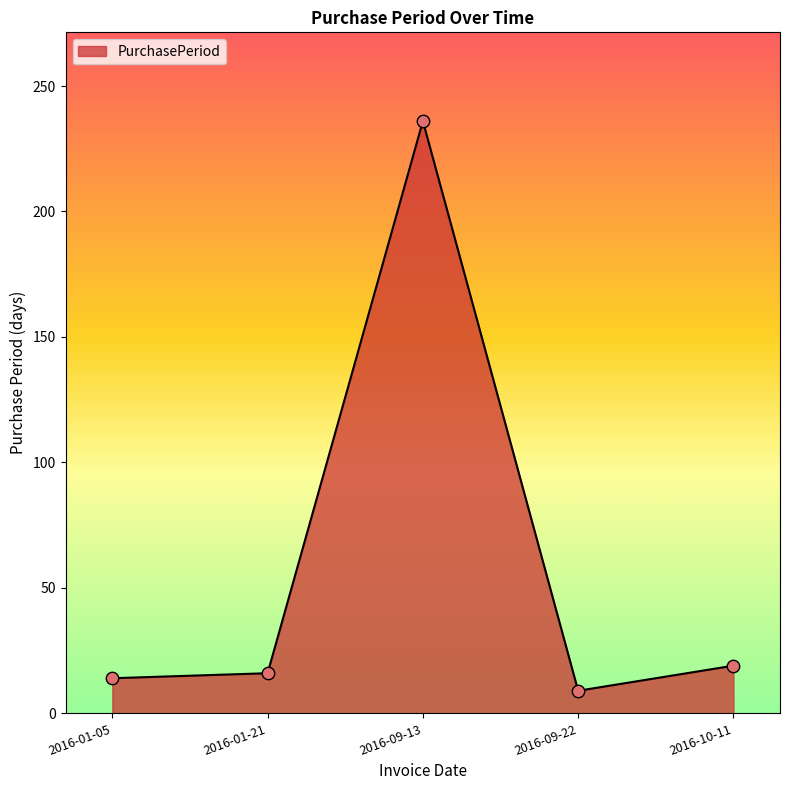

Which has a higher value, 2016-10-11 or 2016-09-13?

2016-09-13